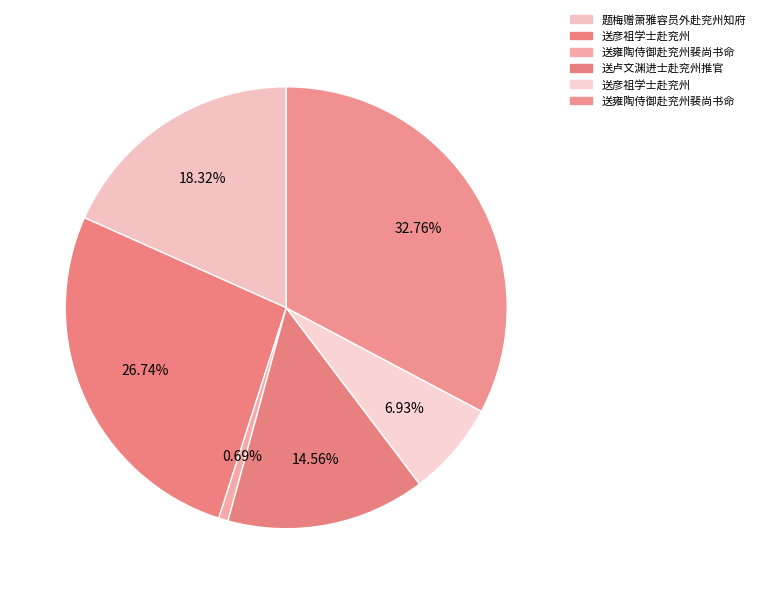

Count the number of slices in the pie.

6